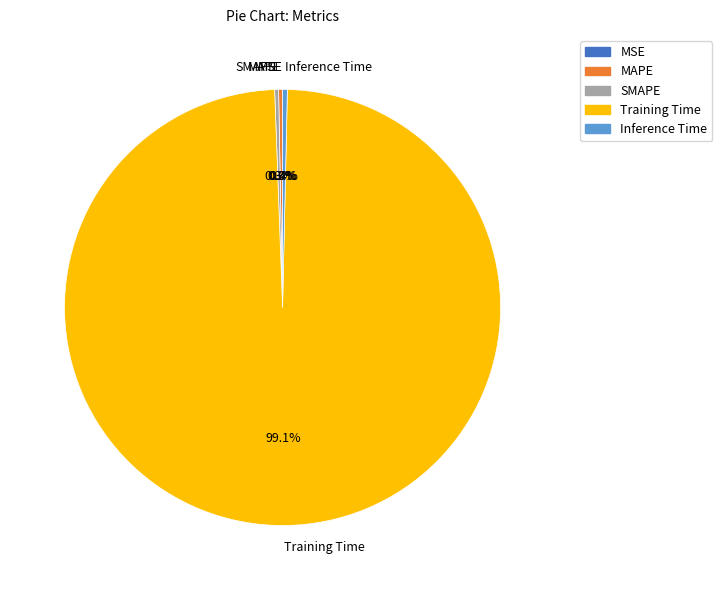

Between Training Time and Inference Time, which is larger?

Training Time